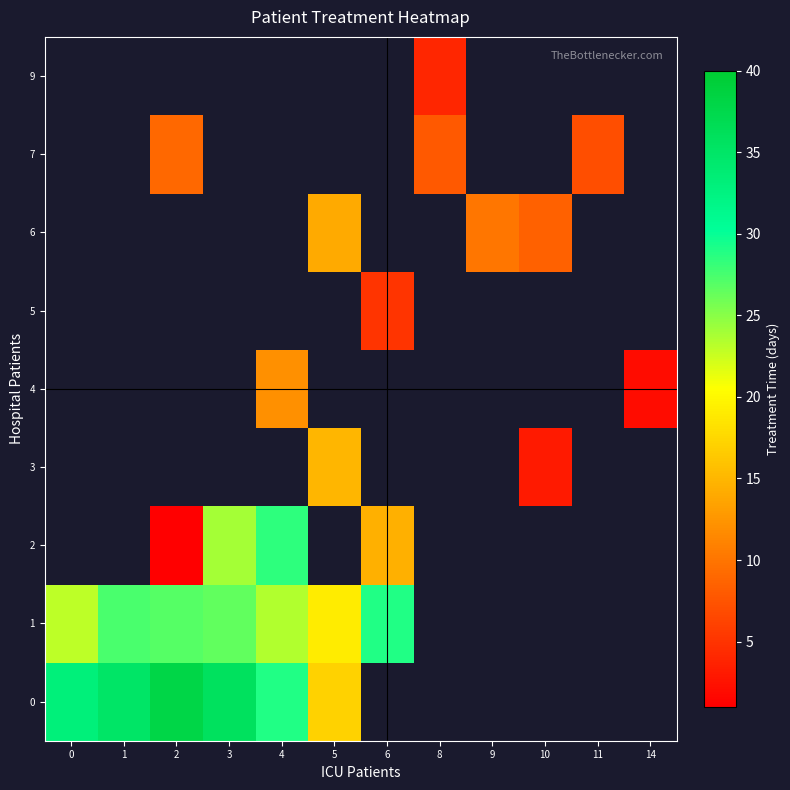

Which series changed the most between 1 and 3?

1